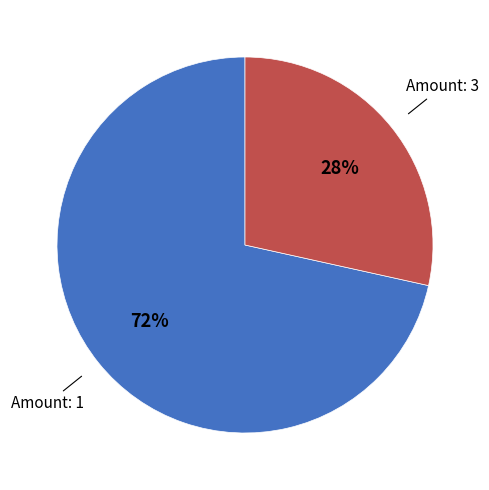

True or false: Amount: 3 accounts for 17% of the total.

False